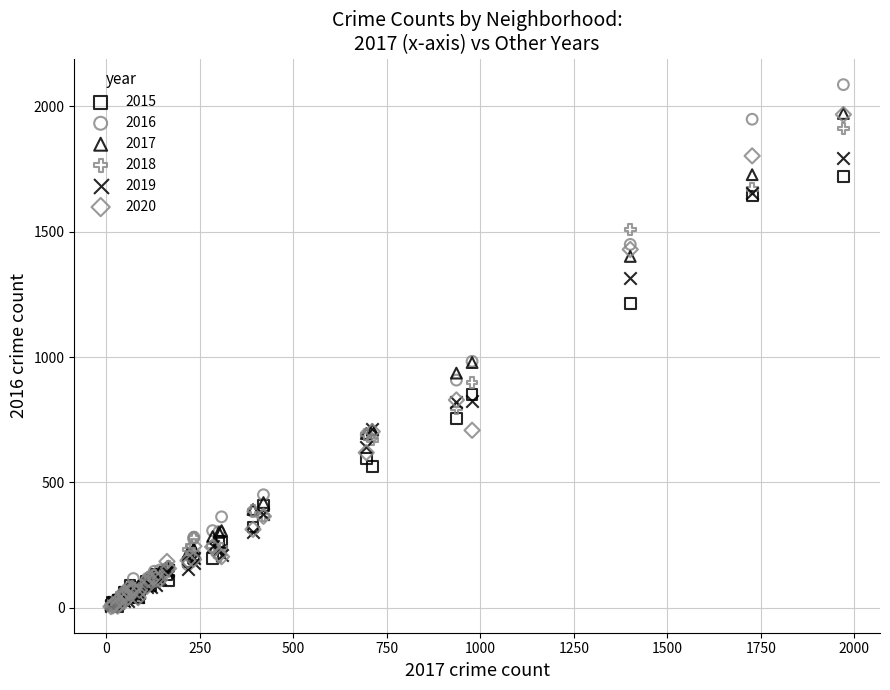

Which series has the largest Y range (max minus min)?

2016